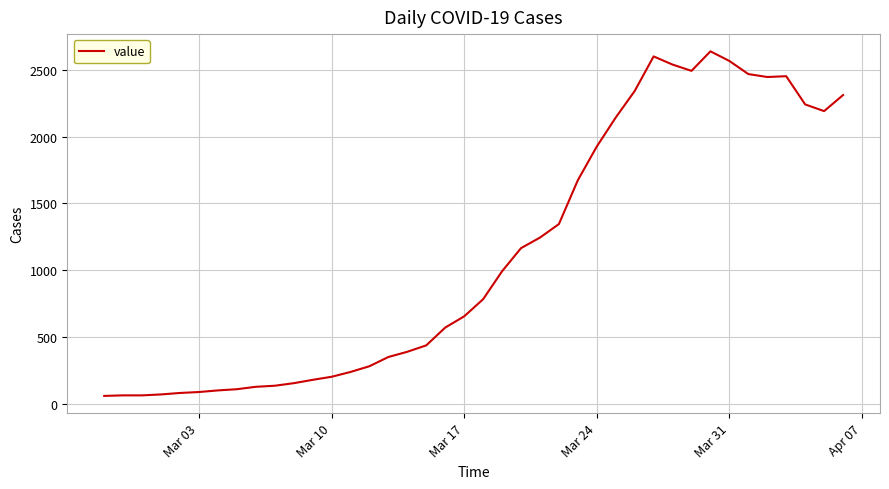

How many values are below 784?

20